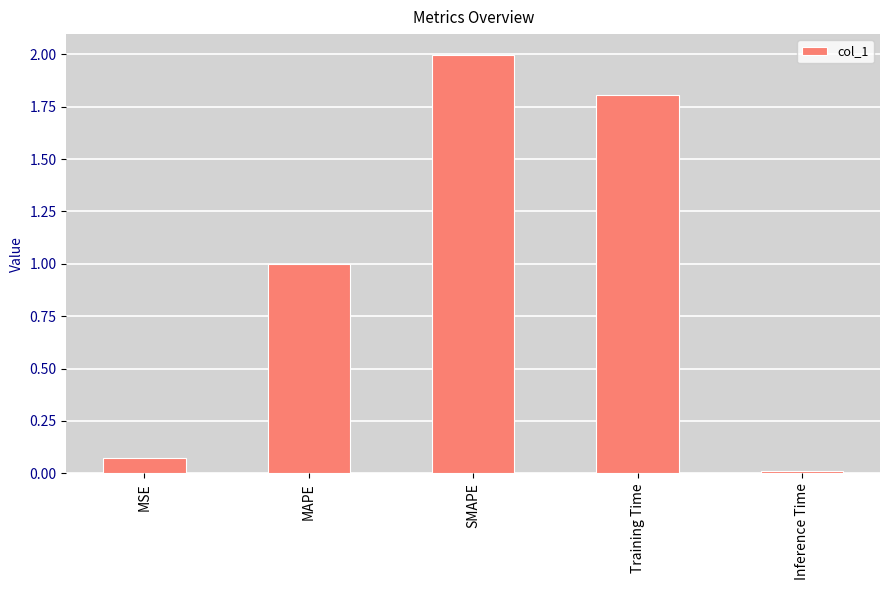

How many bars are there in total?

5